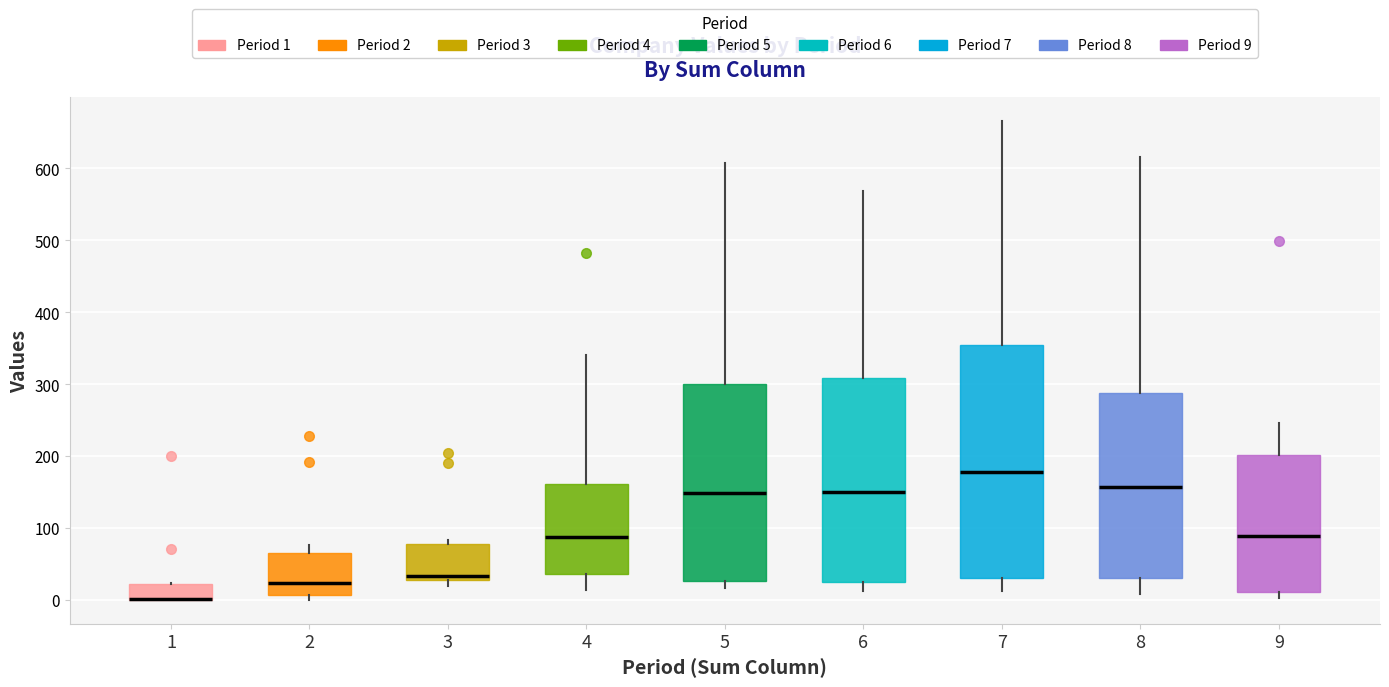

Reading left to right, read every box against the y-axis: the position of its median line, the range the box covers, and the ends of its whiskers. The values are not printed on the chart, so give them approximately, as read against the axis.

1: median 0 (drawn on the box's lower edge), box 0 to 20, whiskers 0 to 20
2: median 20, box 10 to 70, whiskers 0 to 80
3: median 30 (just above the box's lower edge), box 30 to 80, whiskers 20 to 80 (just above the box's upper edge)
4: median 90, box 40 to 160, whiskers 10 to 340
5: median 150, box 30 to 300, whiskers 20 to 610
6: median 150, box 30 to 310, whiskers 10 to 570
7: median 180, box 30 to 360, whiskers 10 to 670
8: median 160, box 30 to 290, whiskers 10 to 620
9: median 90, box 10 to 200, whiskers 0 to 250